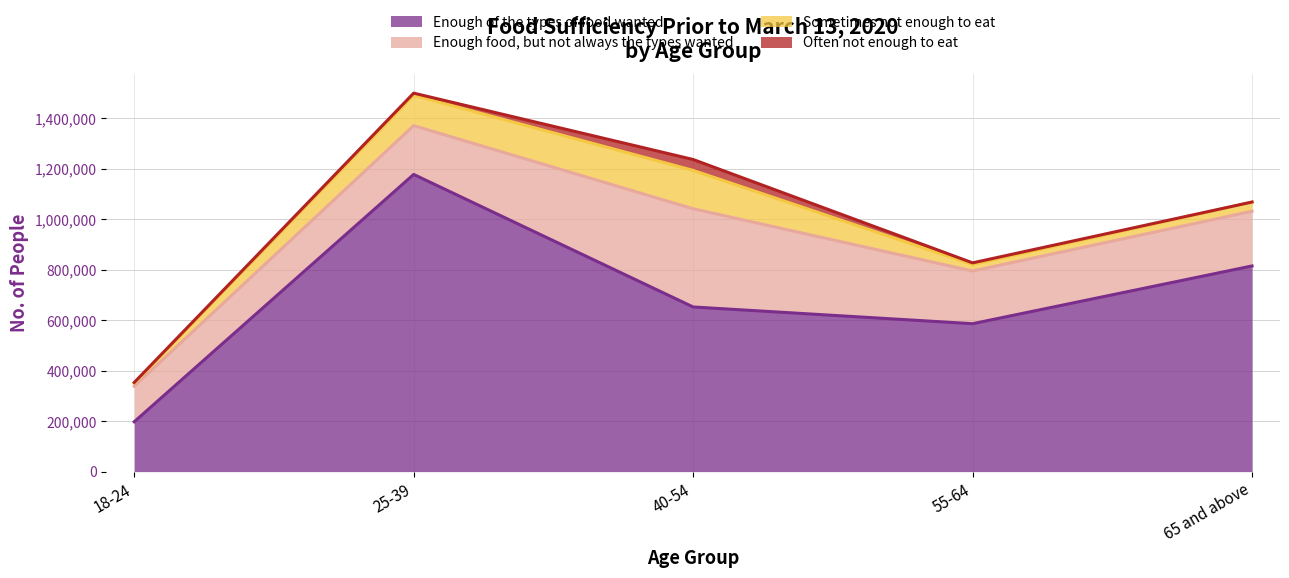

At which label is Often not enough to eat closest to 21887?

25-39